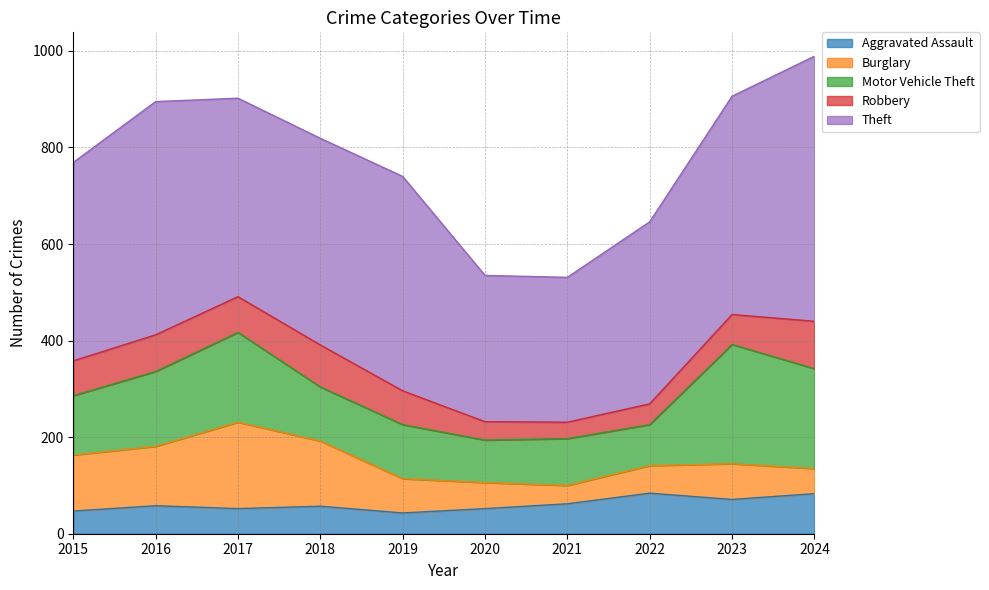

What is the value of the Burglary point at the 3rd from the left?

179